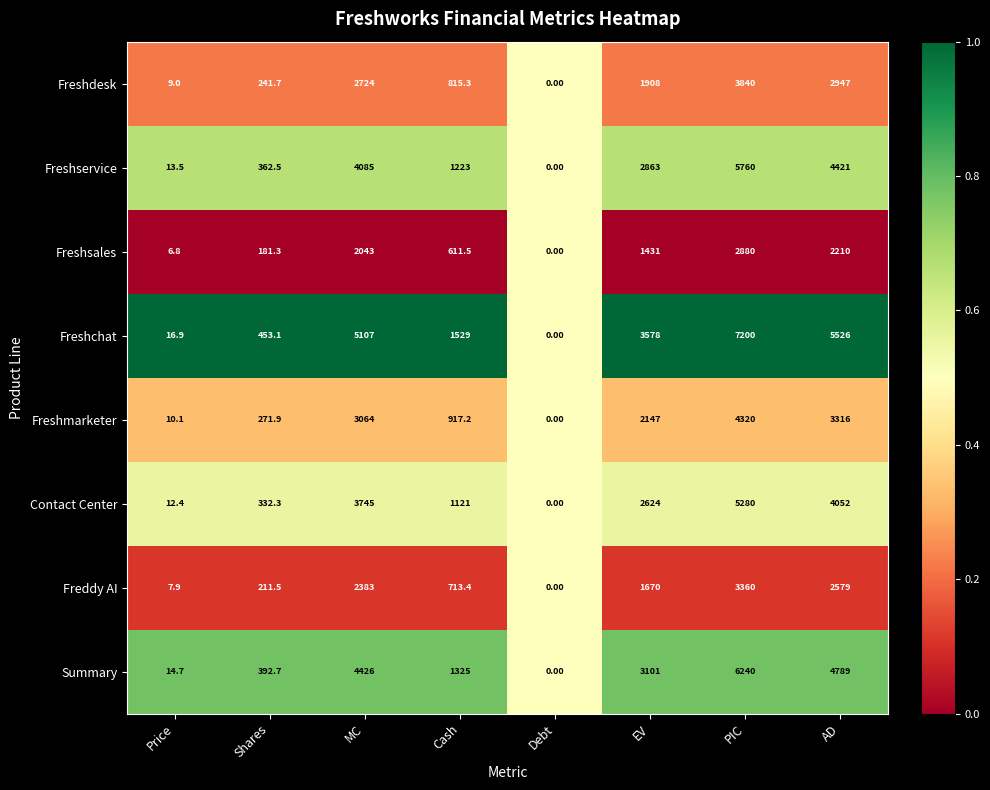

Between Shares and Cash, which series saw the biggest shift?

Freshchat